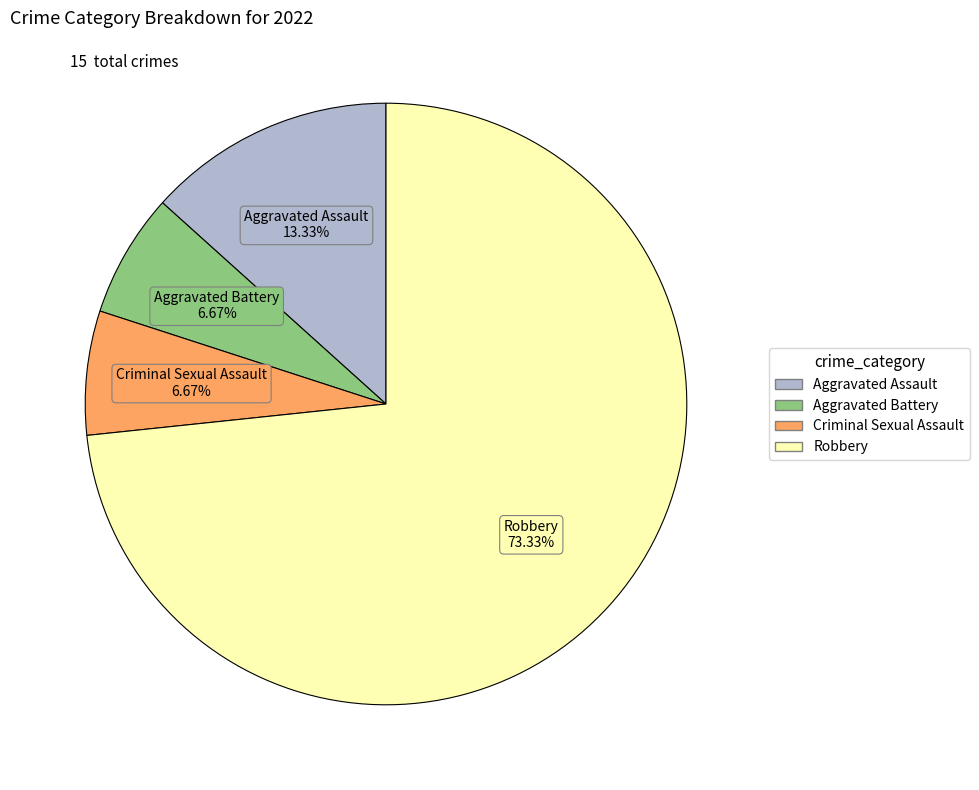

Is Criminal Sexual Assault the majority of the pie?

No